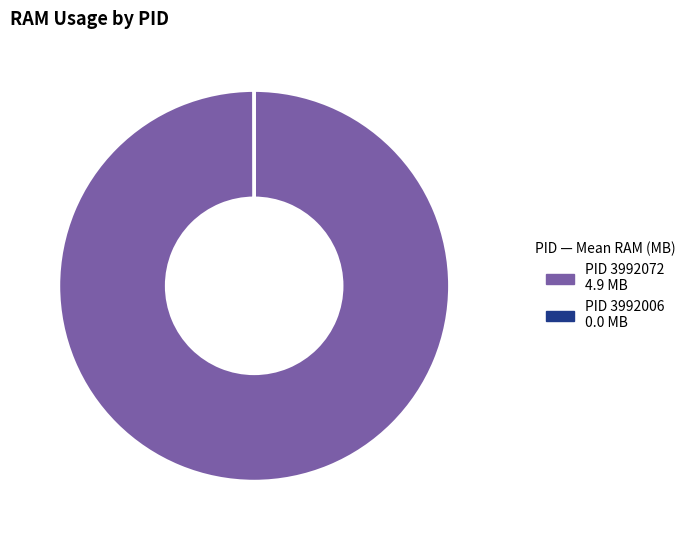

Does PID 3992072 account for over 50% of the chart?

Yes